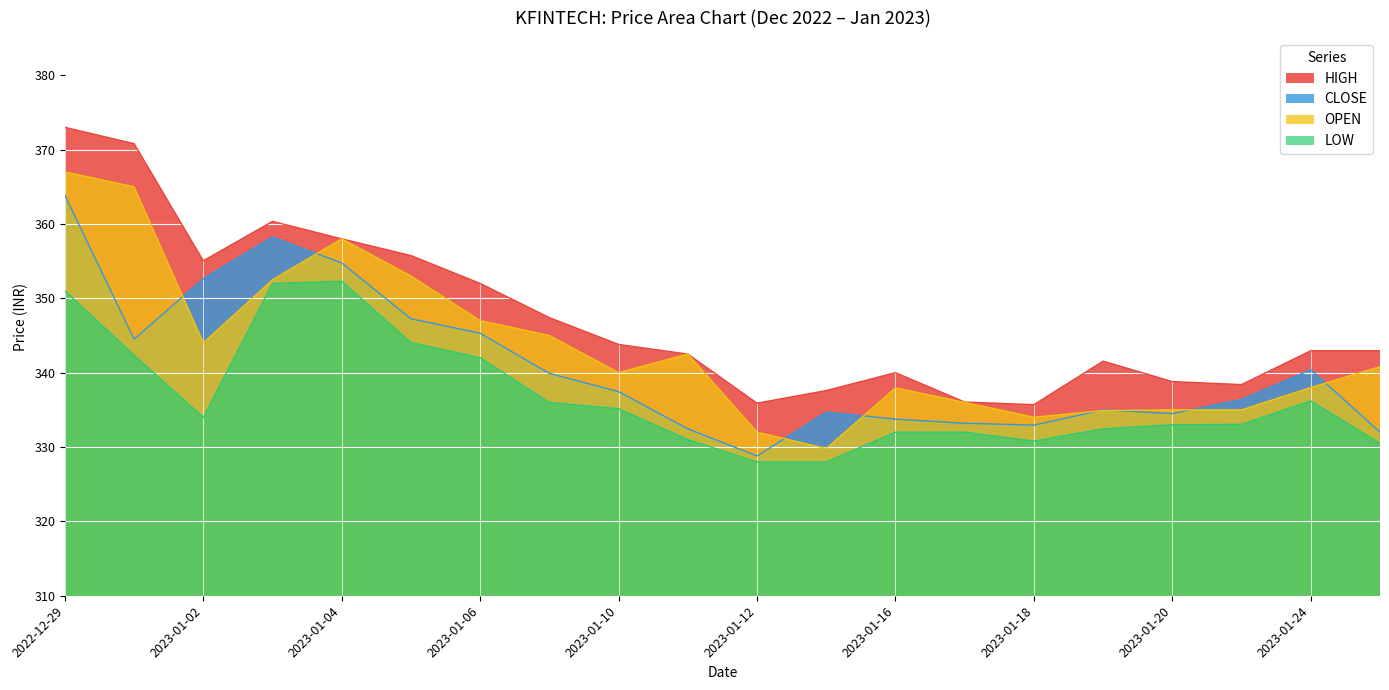

How many data points in OPEN are less than 340?

9